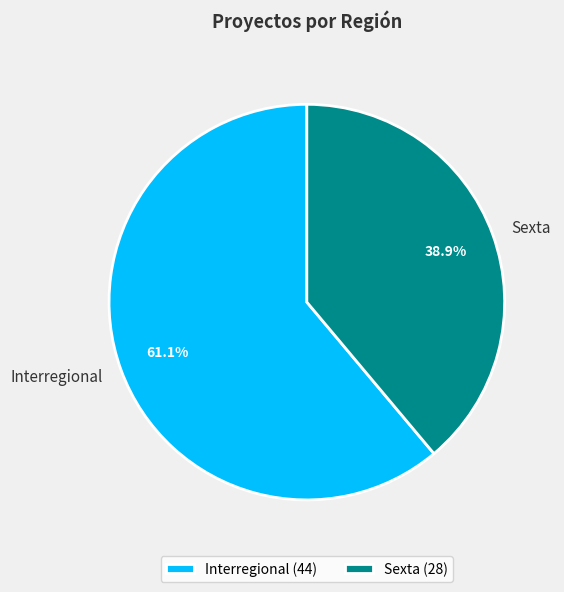

To the nearest percent, what is the difference between the Sexta and Interregional slice percentages?

22%